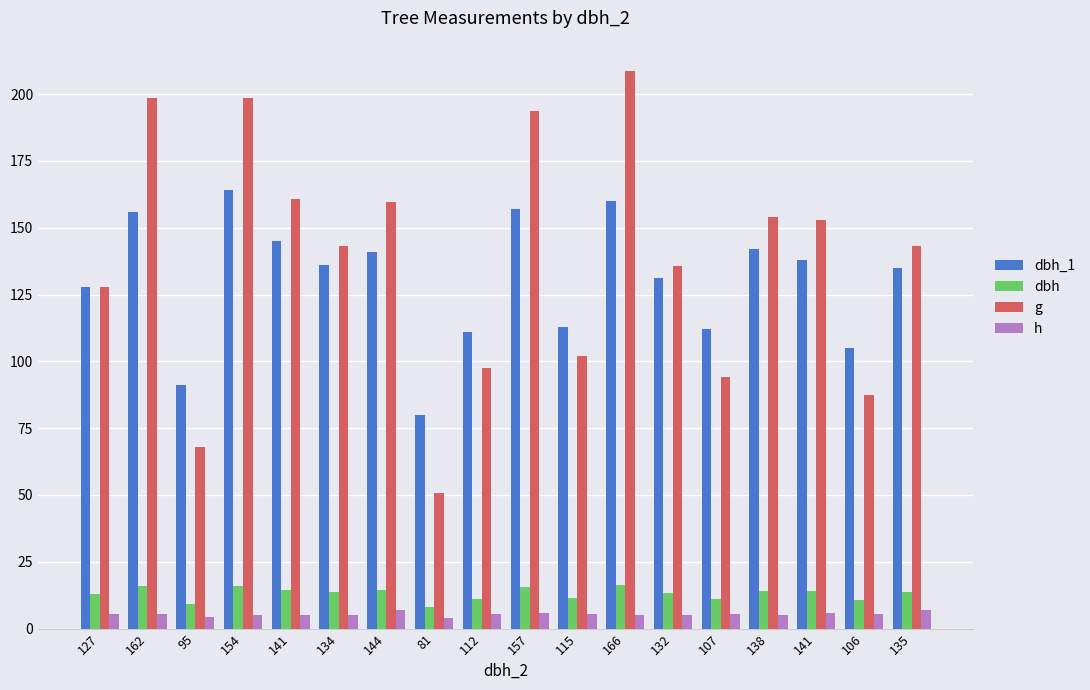

True or false: dbh has a value of 20.5 at 157.

False